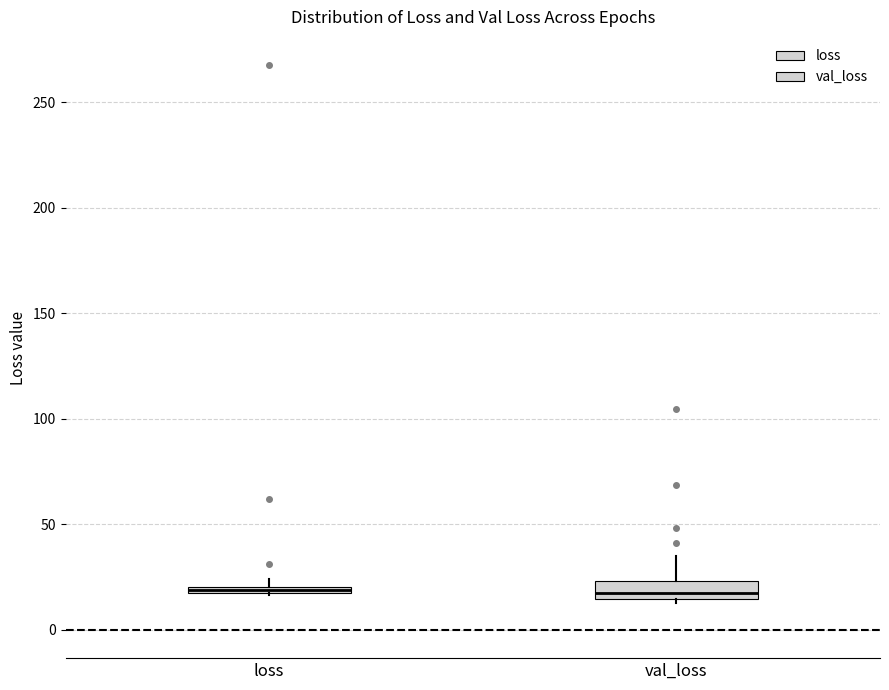

Which box is the tallest, from its lower edge to its upper edge?

val_loss